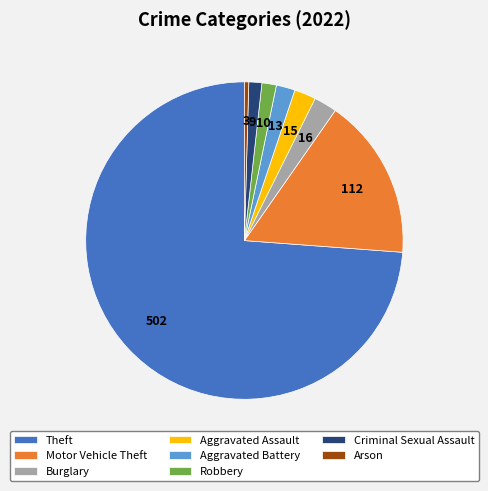

Is the sum of Theft and Arson greater than half?

Yes